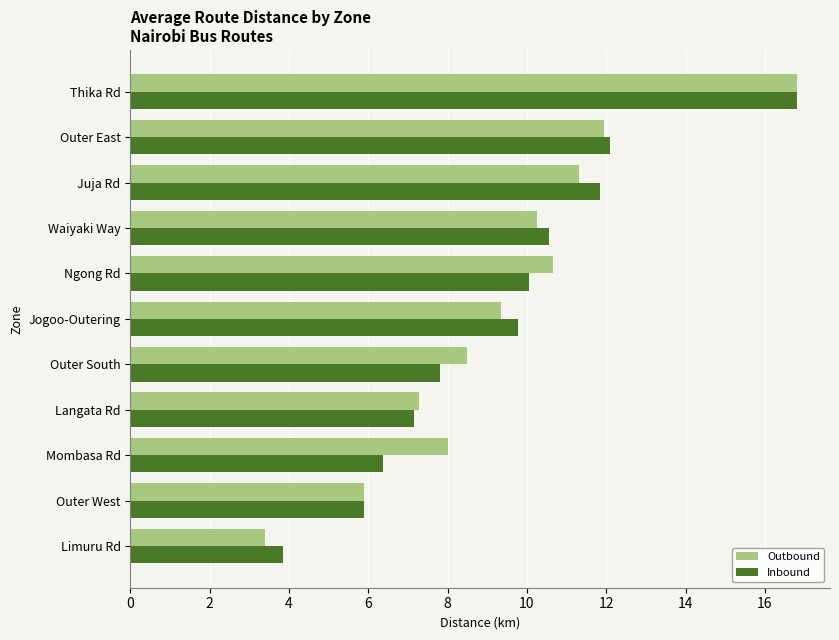

Which series has the widest spread of values?

Outbound